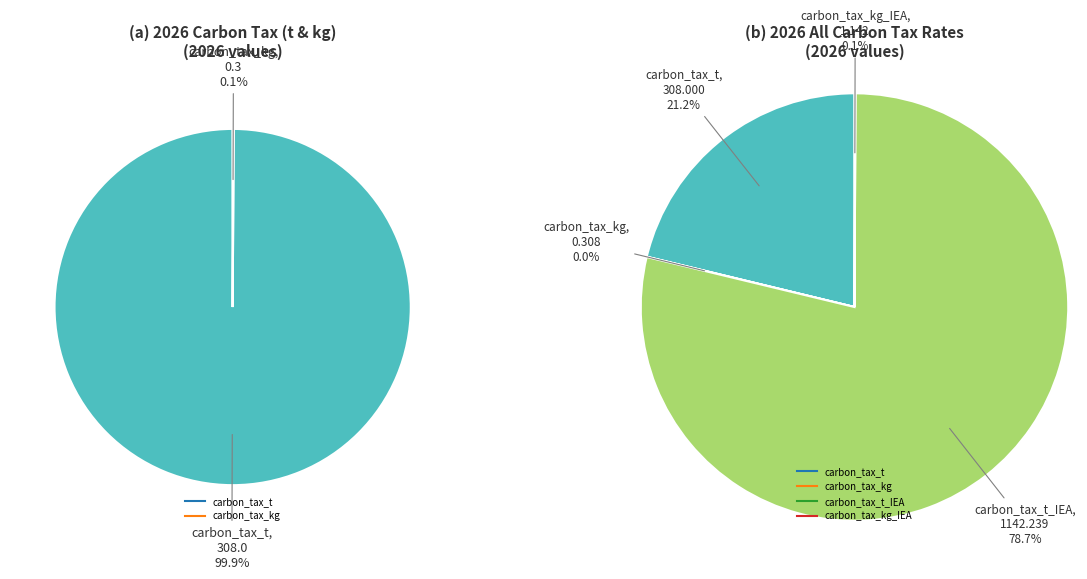

Between carbon_tax_kg_IEA and carbon_tax_kg, which is larger?

carbon_tax_kg_IEA